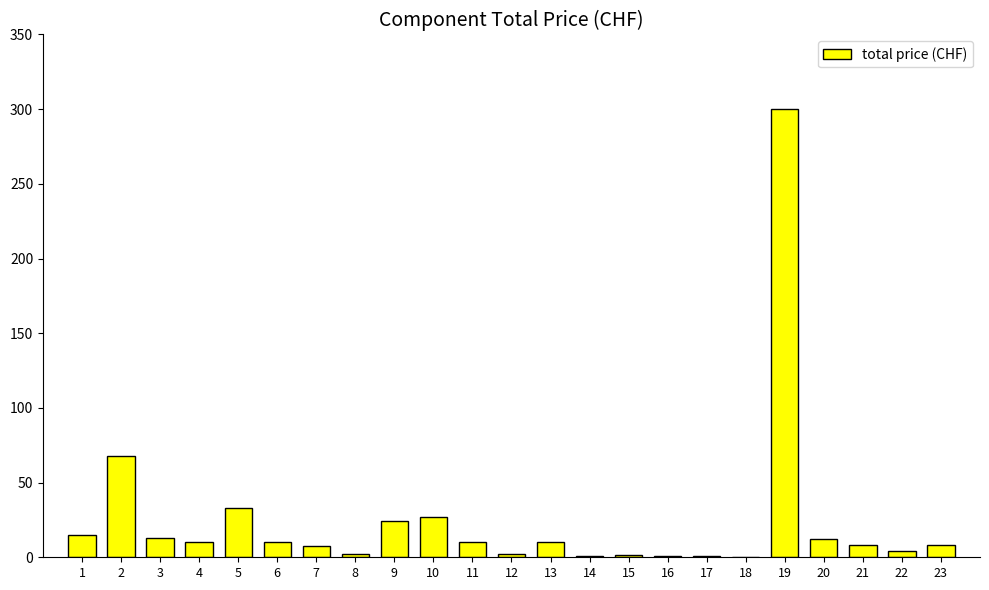

Which has a higher value, 2 or 5?

2